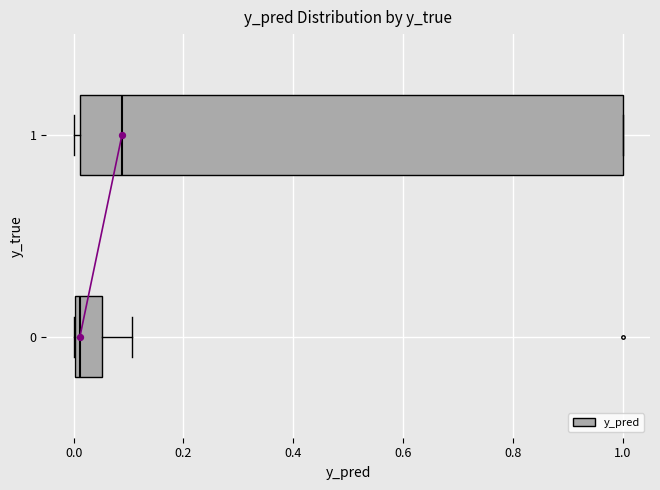

Where does the median line of the box at y = 0 sit on the x-axis? The values are not printed on the chart, so give them approximately, as read against the axis.

0.02